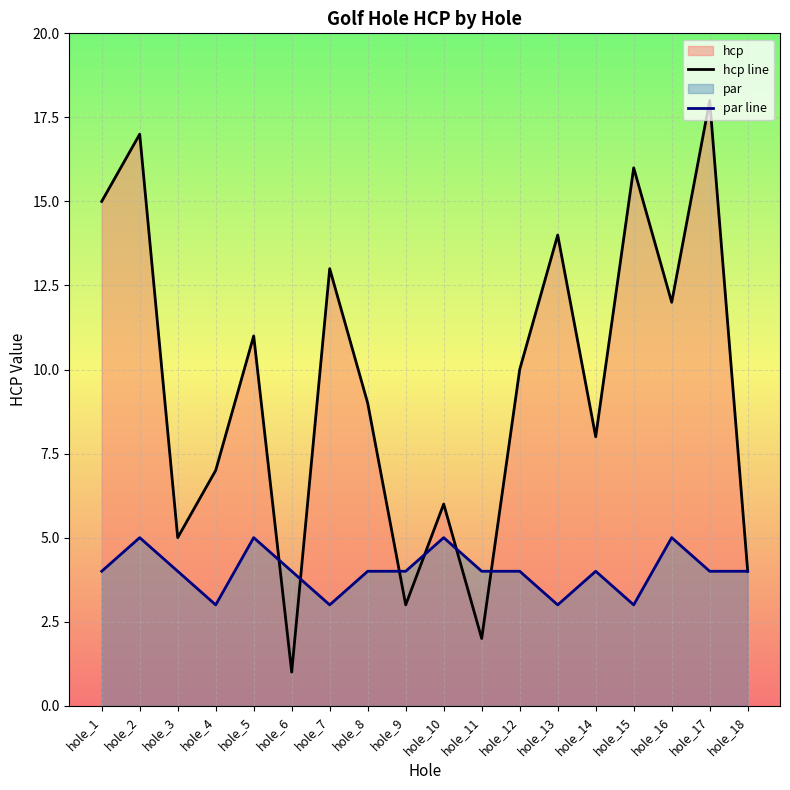

How many distinct data groups are displayed?

2